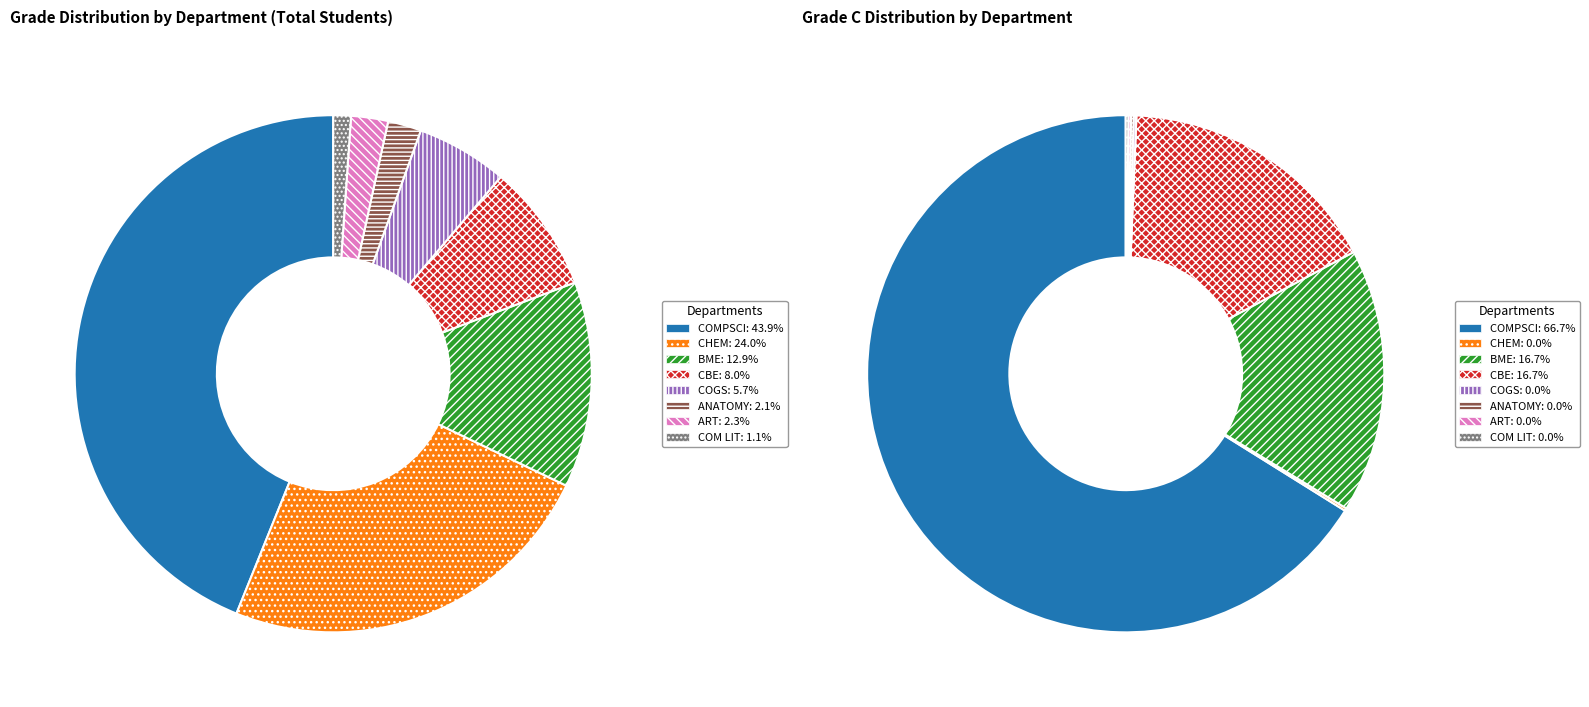

To the nearest percent, what is the difference between the largest and smallest slice percentages?

43%